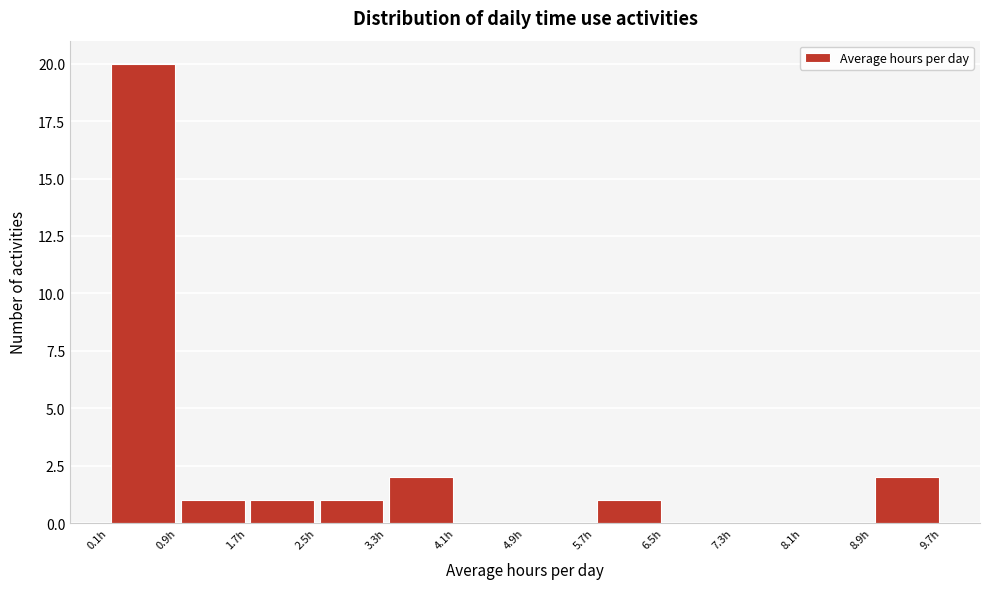

Reading left to right, list every bar in this chart as the range it spans on the x-axis followed by its height. Neither the bar edges nor the heights are printed on the chart, so give them approximately, as read against the axes.

0.1 to 0.9: 20
0.9 to 1.7: 1
1.7 to 2.5: 1
2.5 to 3.3: 1
3.3 to 4.1: 2
4.1 to 4.9: 0
4.9 to 5.7: 0
5.7 to 6.5: 1
6.5 to 7.3: 0
7.3 to 8.1: 0
8.1 to 8.9: 0
8.9 to 9.7: 2